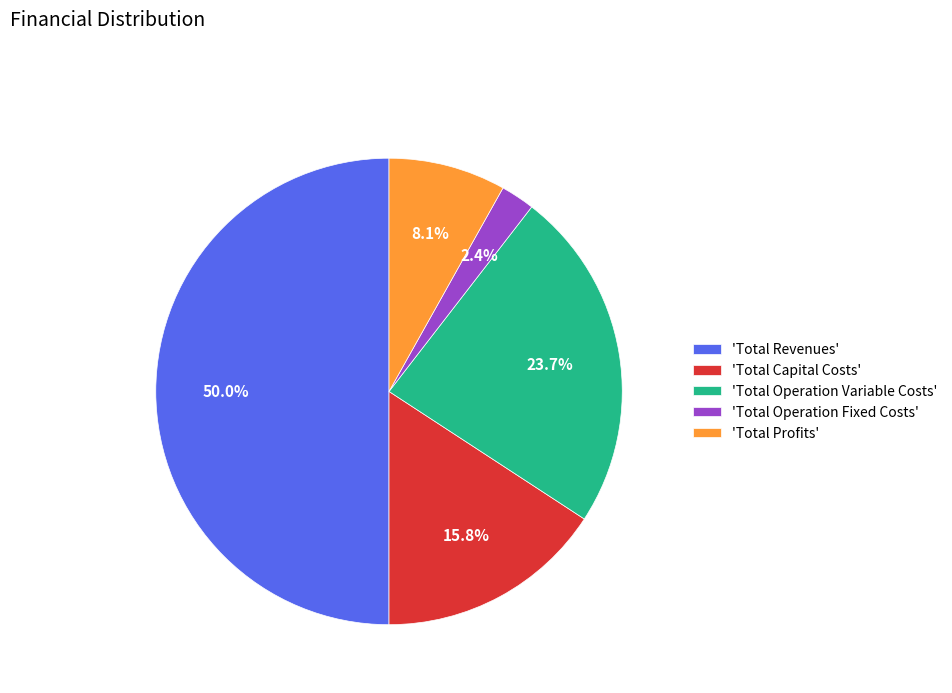

Do 'Total Revenues' and 'Total Operation Fixed Costs' together represent more than half of the pie?

Yes